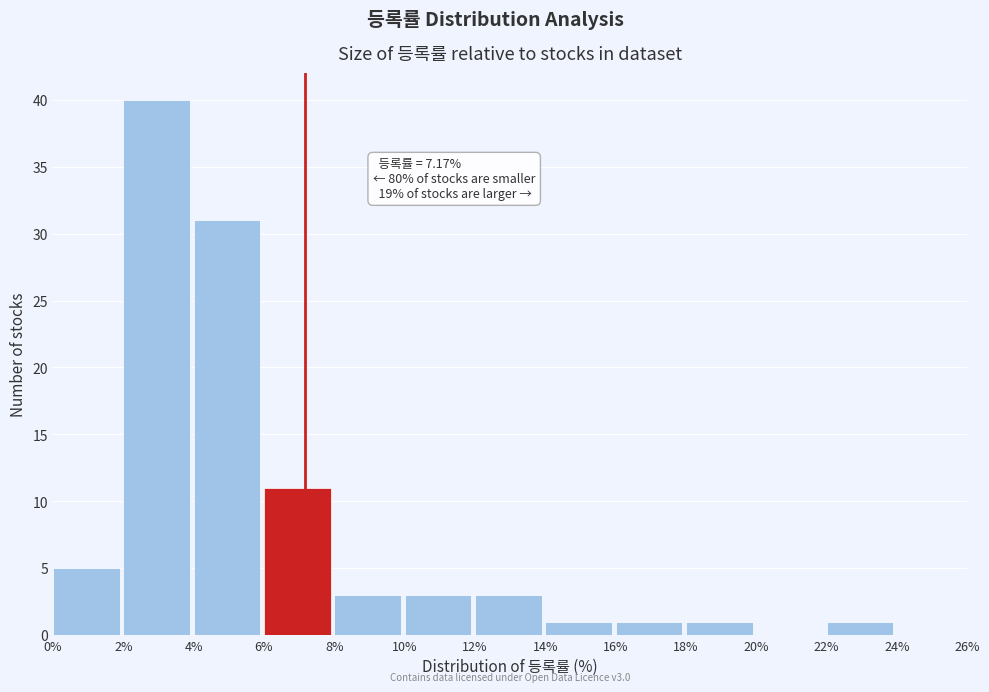

Over which range of the x-axis is the bar tallest?

2% to 4%